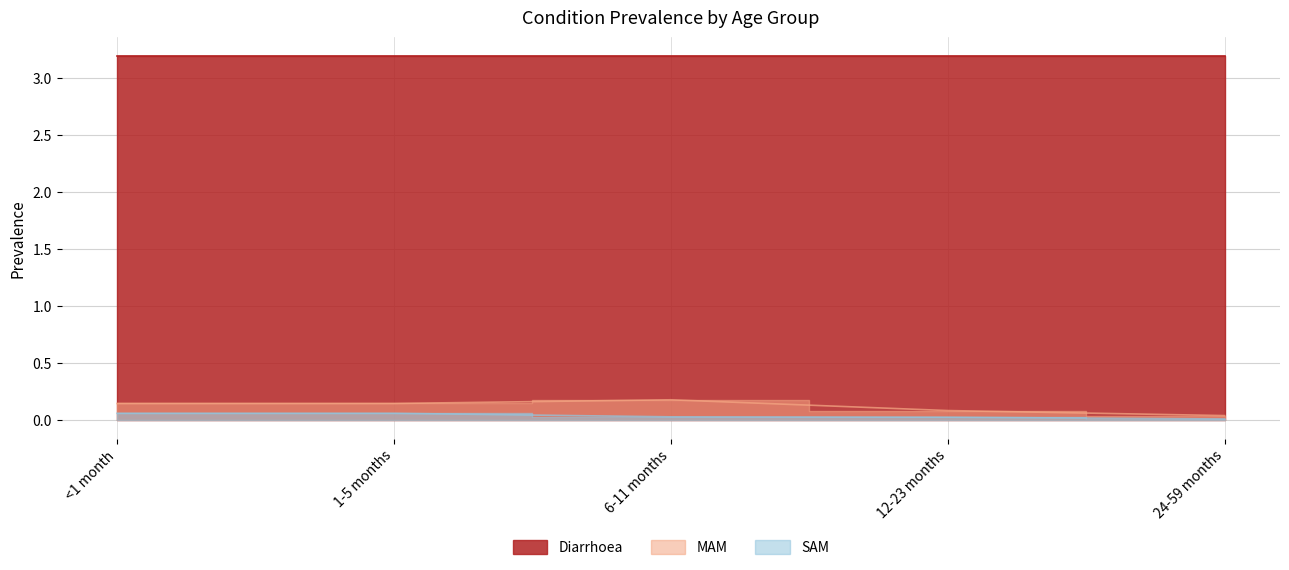

Is the value of SAM at 1-5 months greater than the value of MAM at 12-23 months?

No